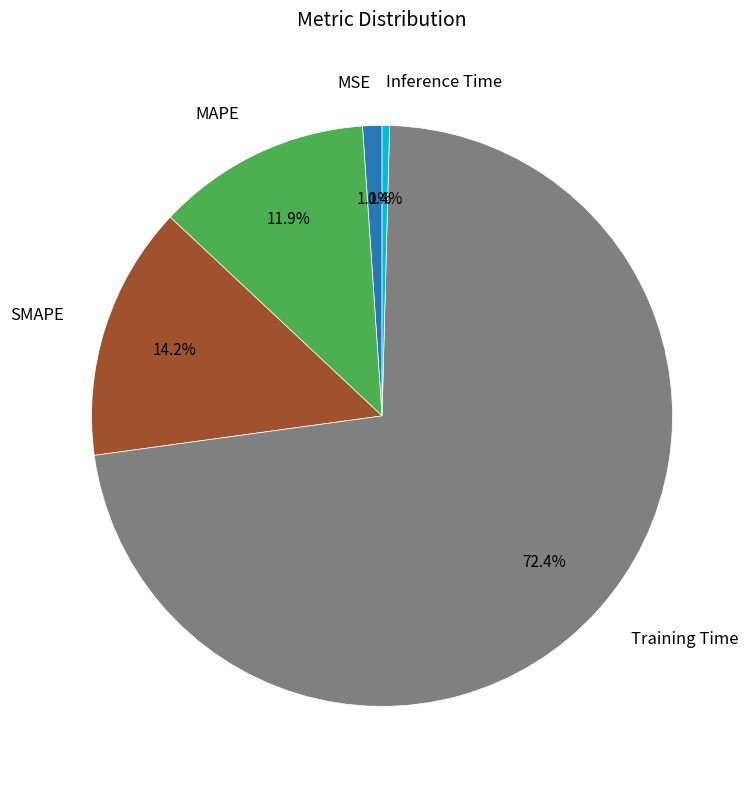

To the nearest percent, what is the difference between the largest and smallest slice percentages?

72%